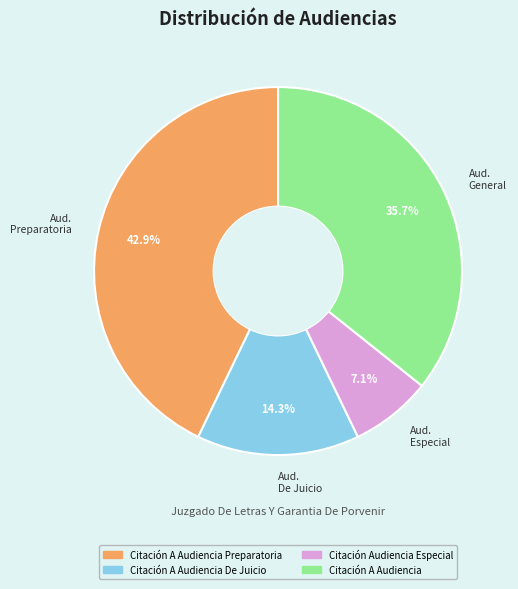

Does any single category account for the majority?

No